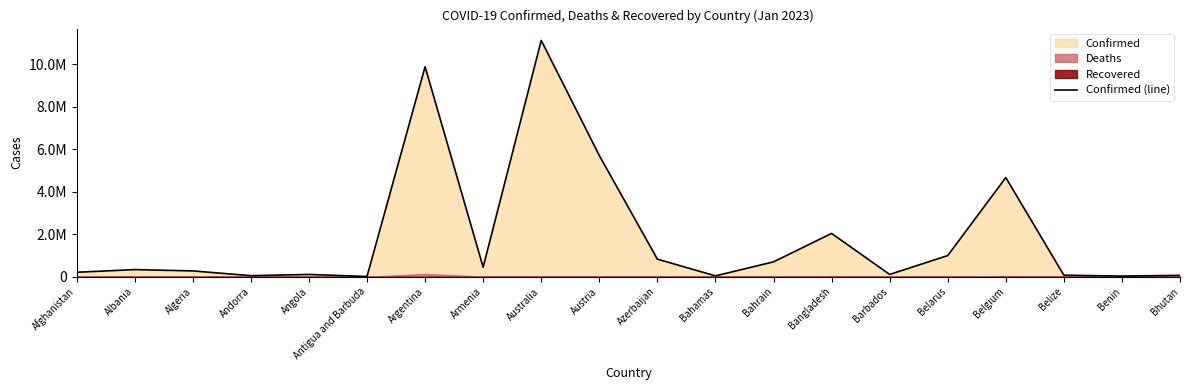

Does the chart display data point markers on the line(s)?

No